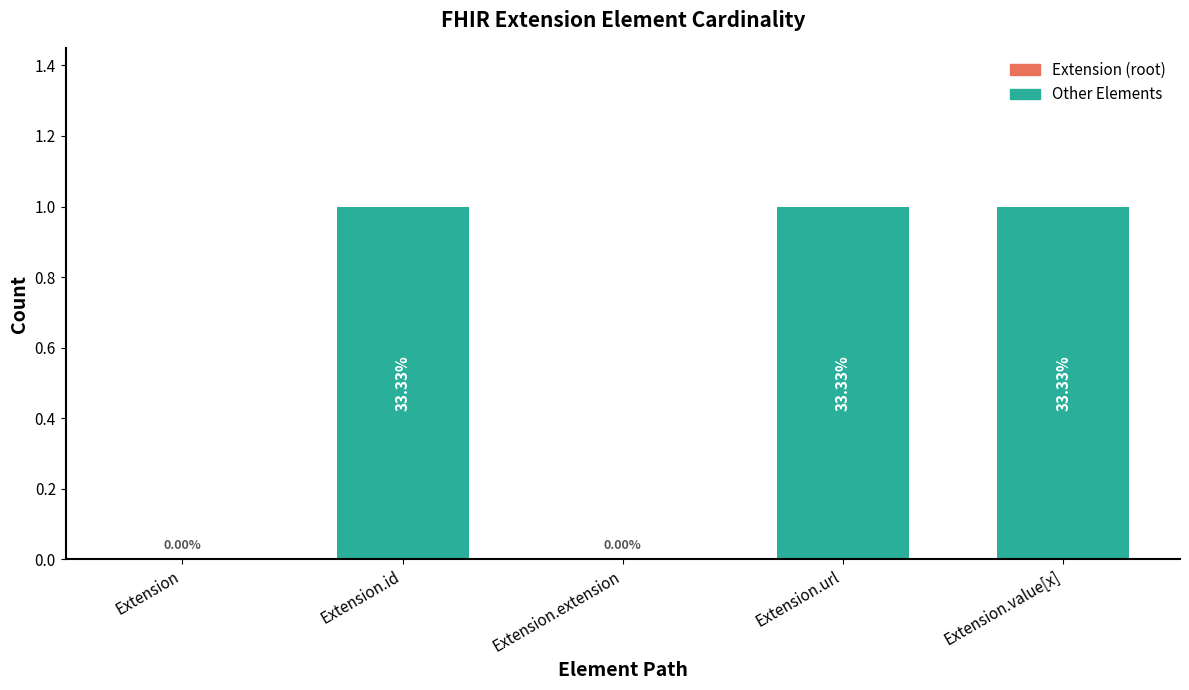

Are the bars horizontal?

No